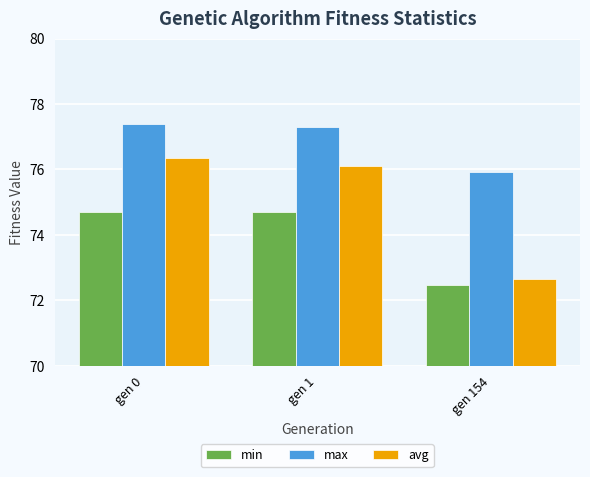

Is it true that avg equals 24.4 at gen 0?

False